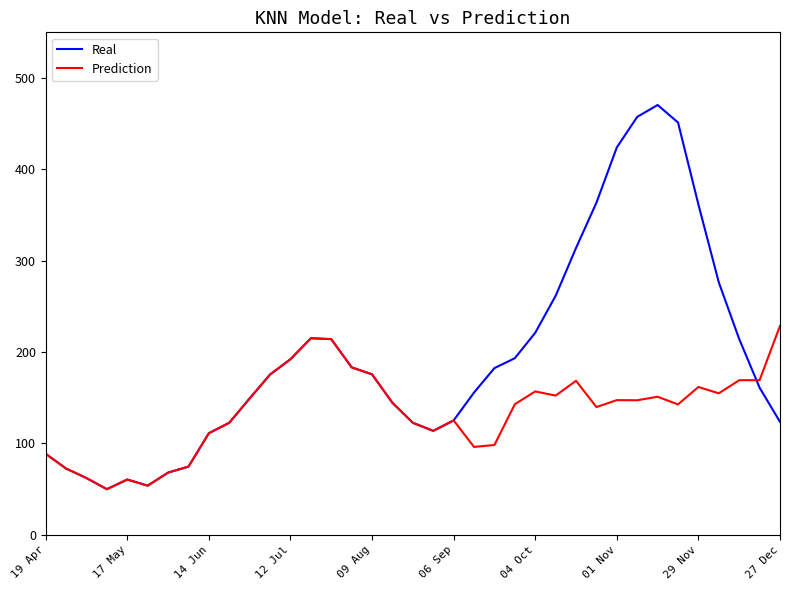

True or false: Real has more than 0 points higher than both neighbors.

True